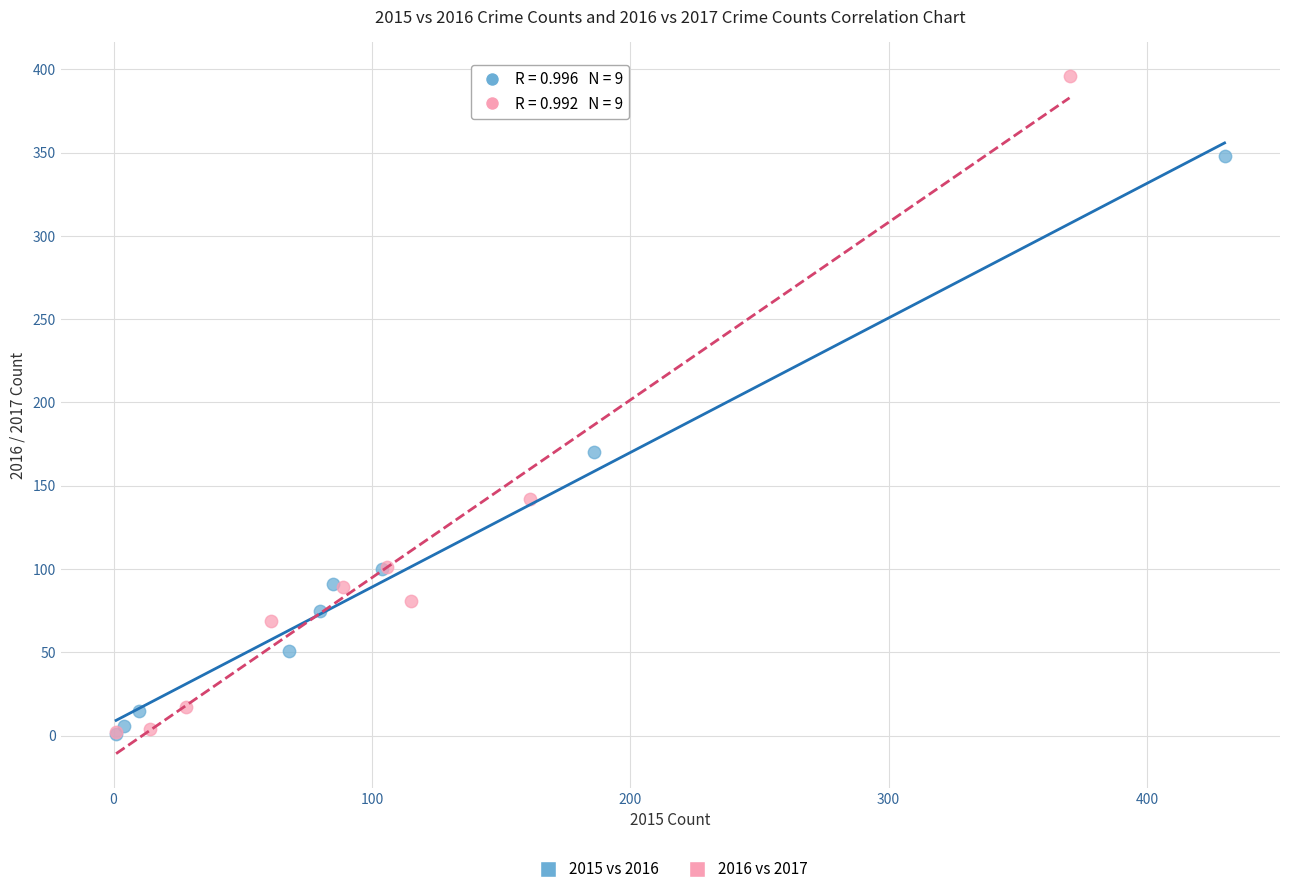

Which series has the largest Y range (max minus min)?

2016 vs 2017